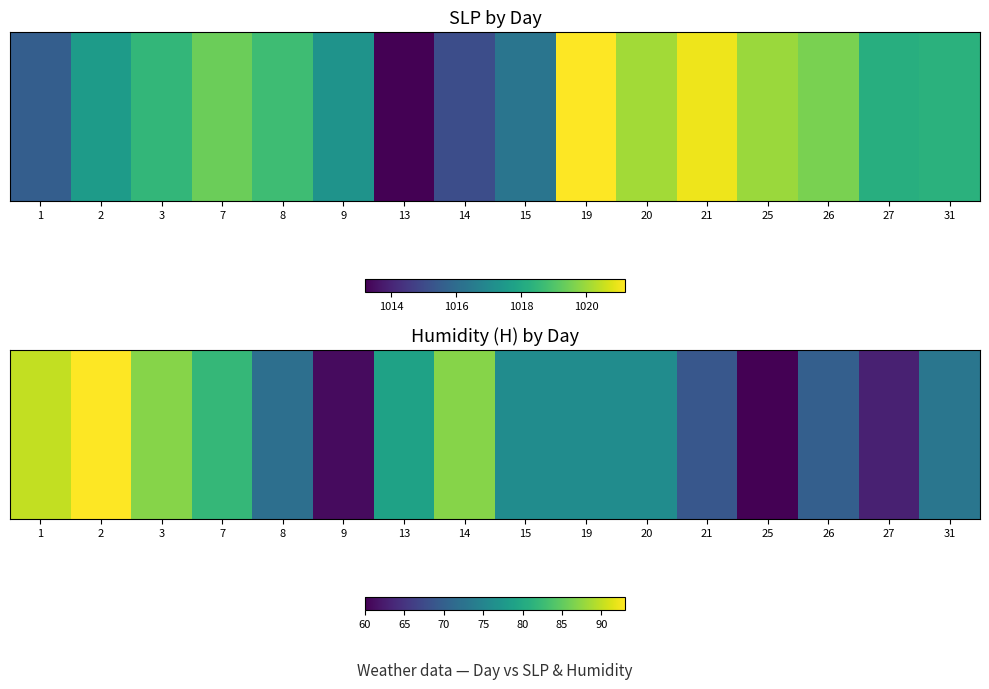

List the labels in order of value, largest first.

2, 1, 3, 14, 7, 13, 15, 19, 20, 31, 8, 26, 21, 27, 9, 25